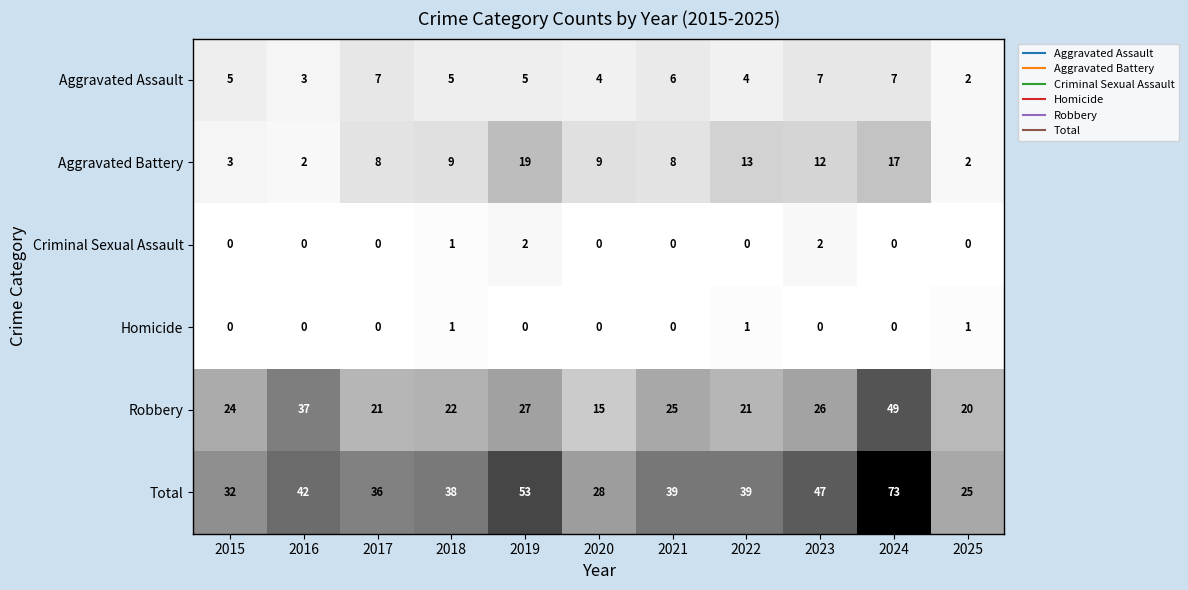

Count the Aggravated Assault values in the range 4 to 7.

9